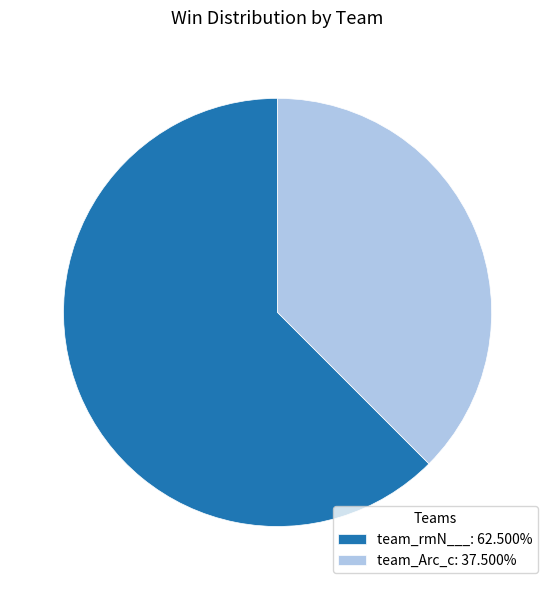

Is there any slice that represents more than half of the pie?

Yes